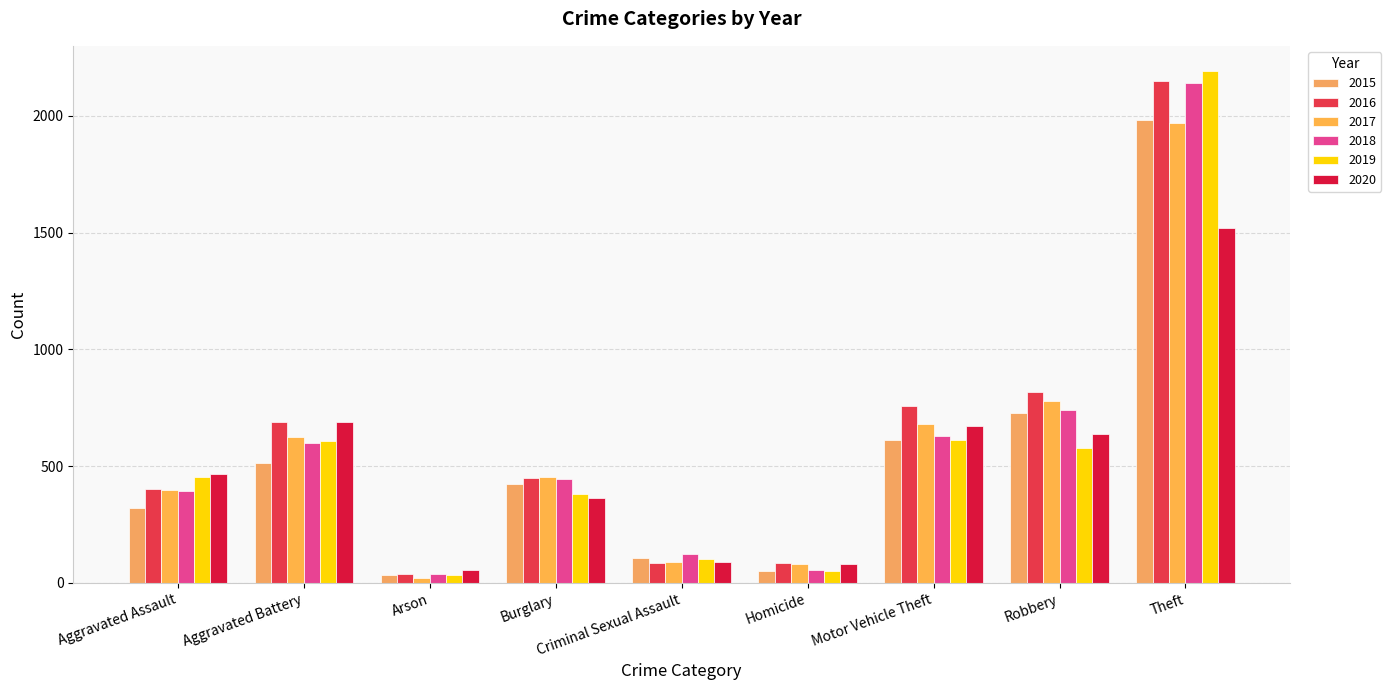

What is the total value across all series at Motor Vehicle Theft?

3966